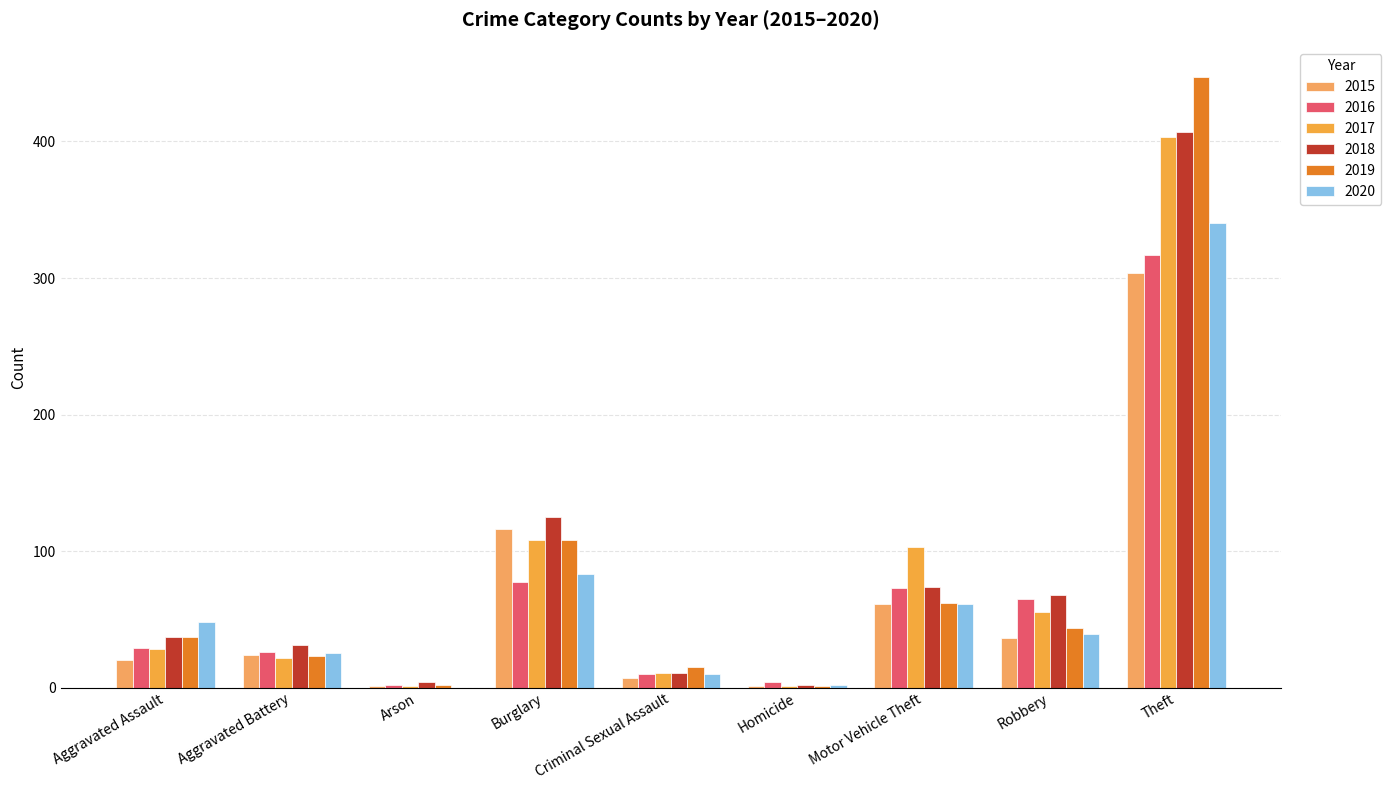

How many series are shown in this chart?

6